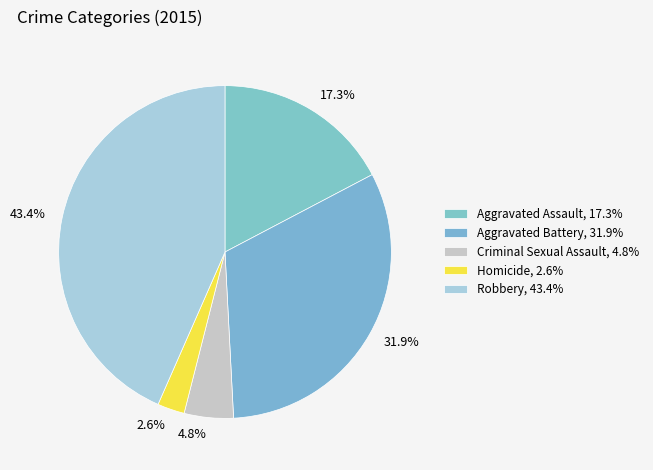

The Criminal Sexual Assault slice represents 5% of the pie. True or false?

True